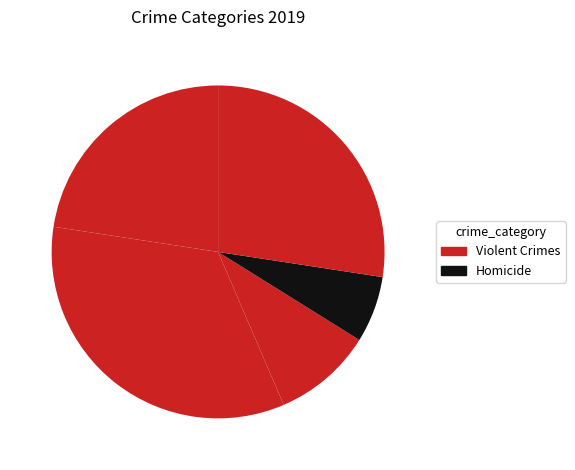

Does any single category account for the majority?

No